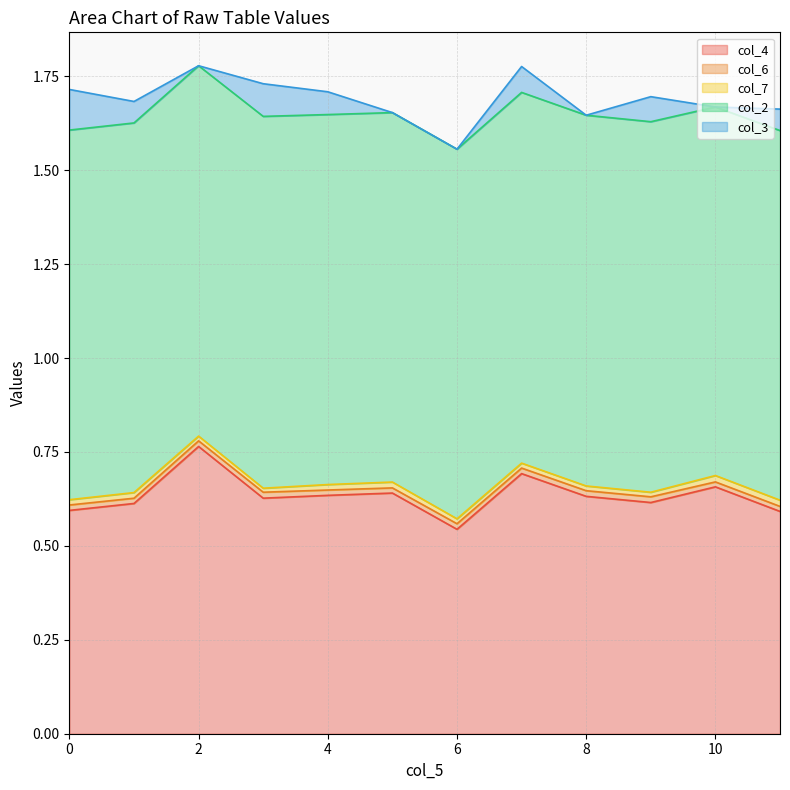

How many lines are shown in the chart?

5